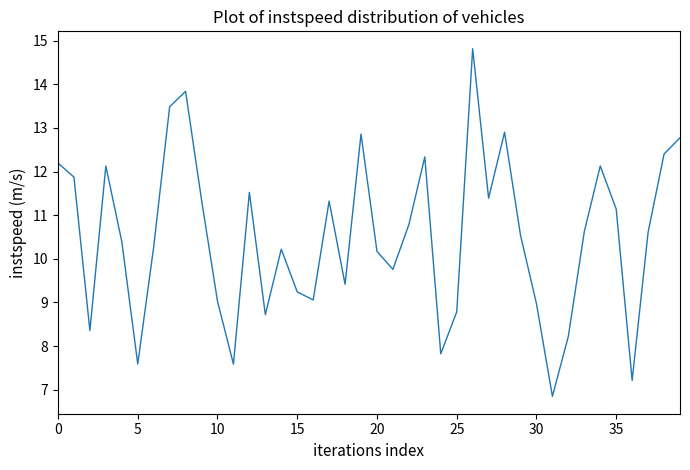

What is the minimum value shown in the chart?

6.8